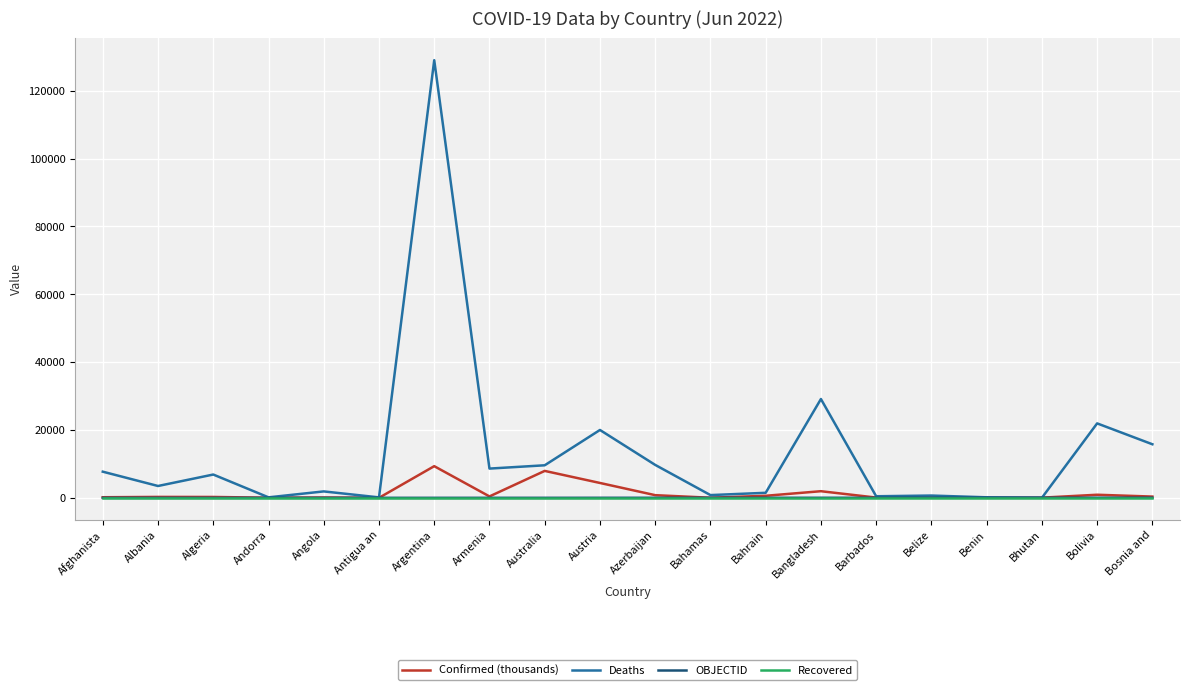

Which series has the largest total across all categories?

Deaths